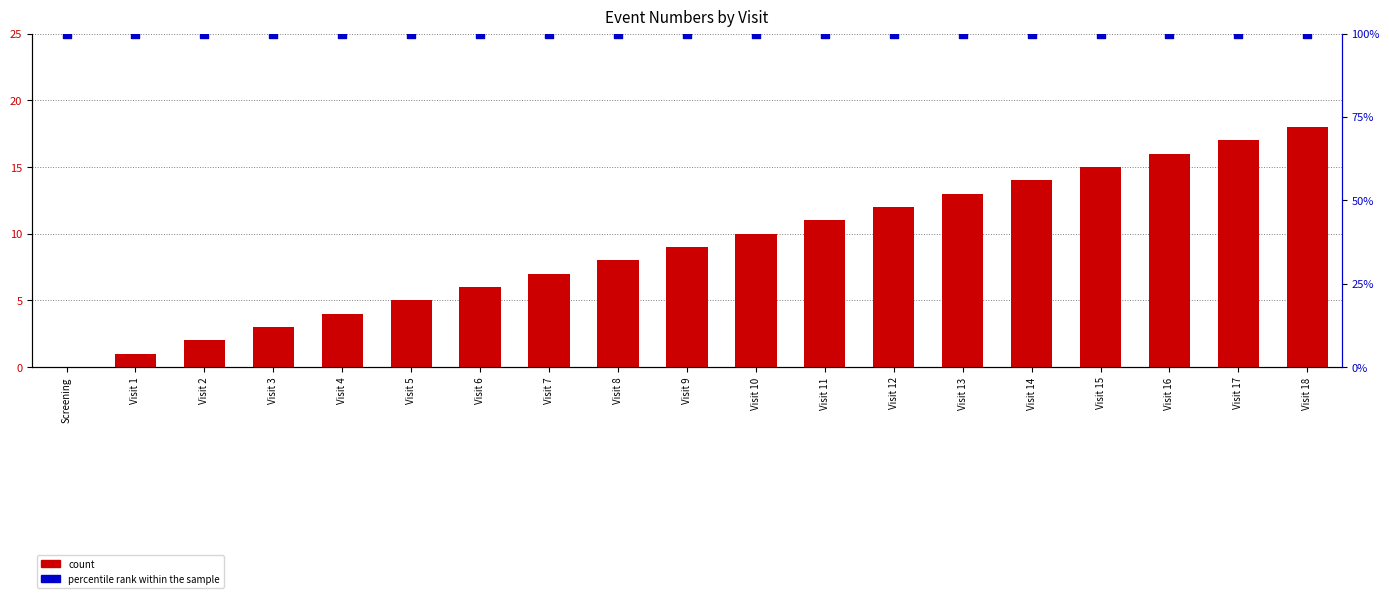

What are all the series names shown in the legend?

count, percentile rank within the sample